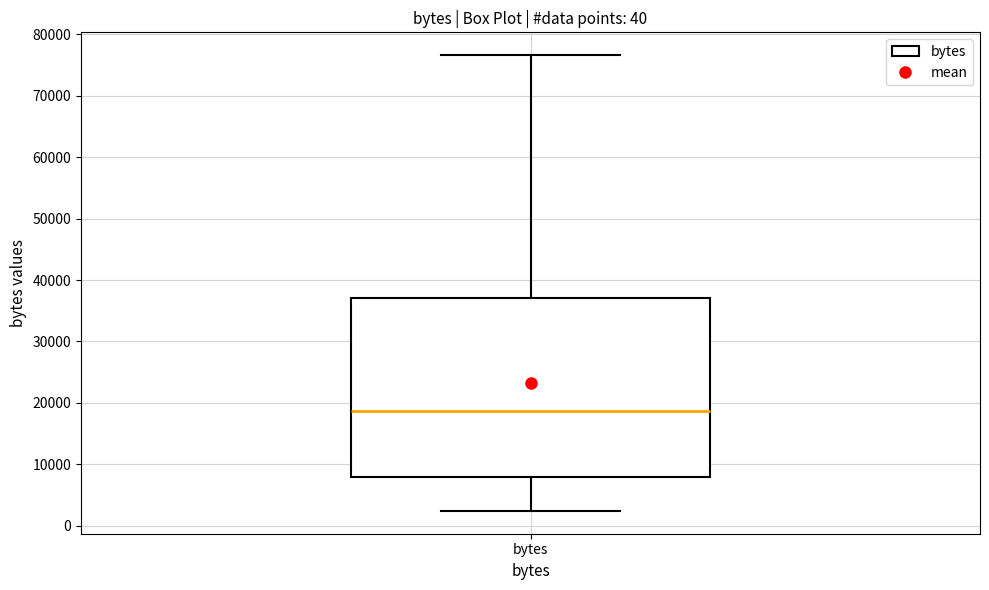

Where is the lower edge of the box for bytes on the y-axis? The values are not printed on the chart, so give them approximately, as read against the axis.

8000